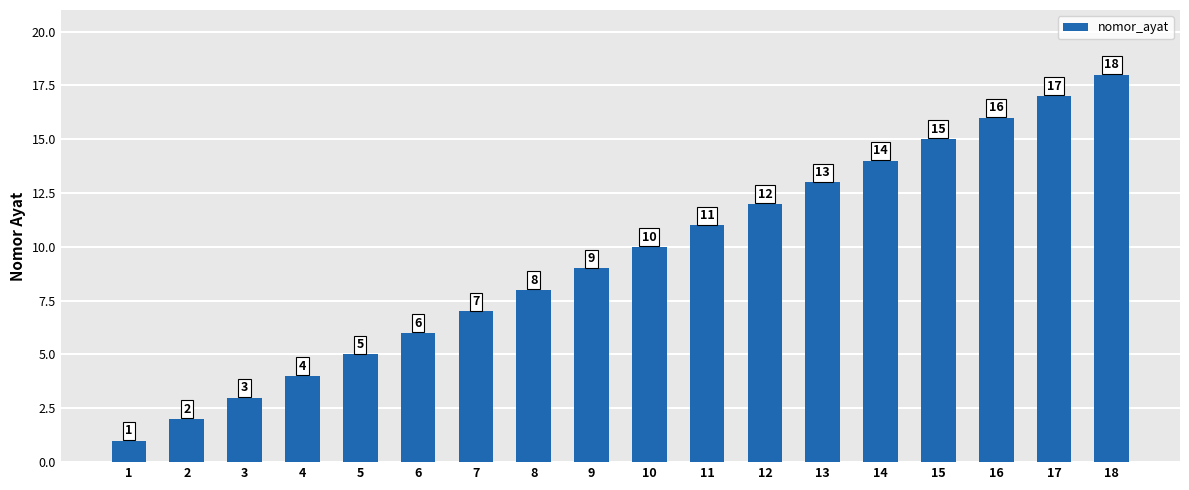

What is the greatest value displayed?

18